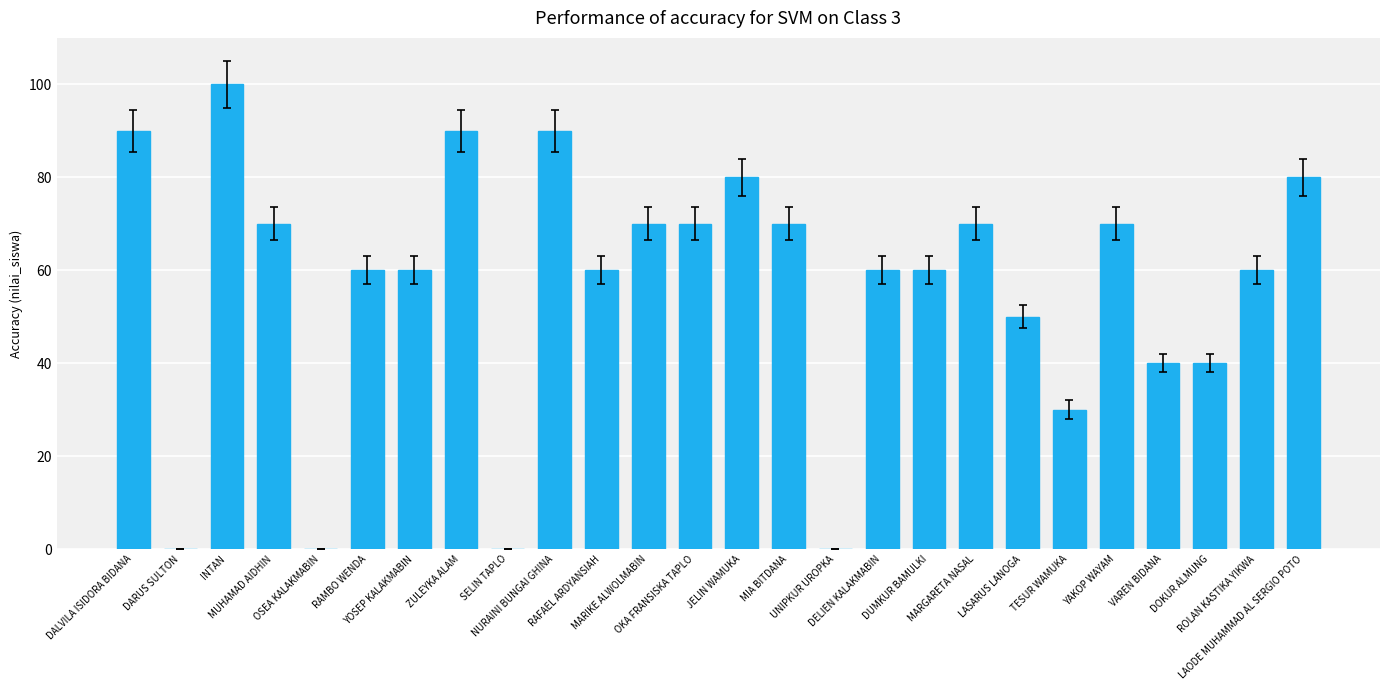

What is the sum of all values?

1470